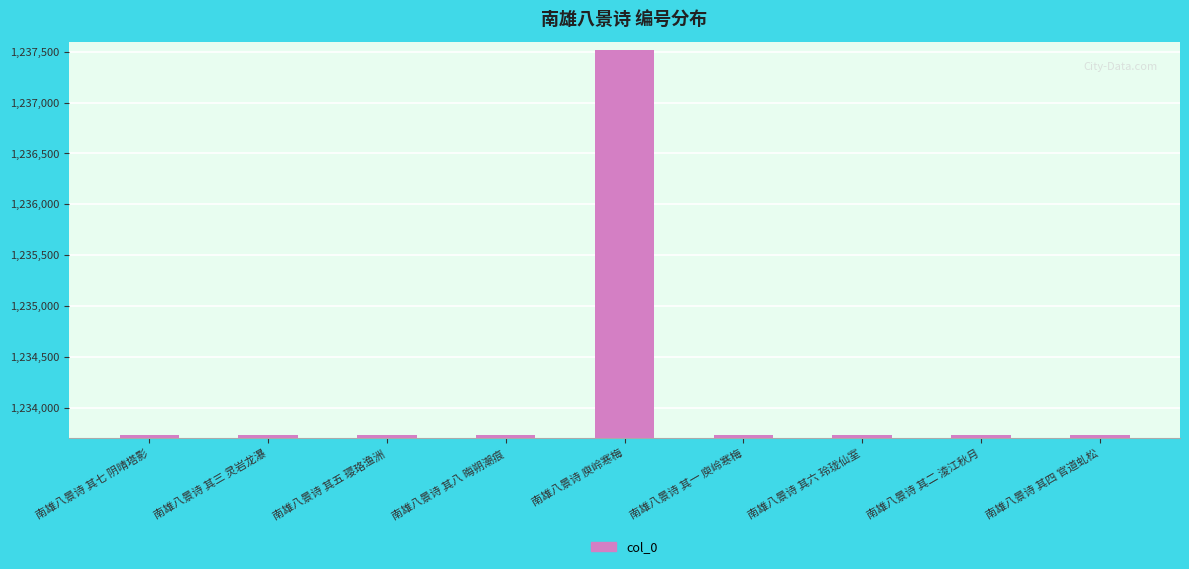

How many bars are there in total?

9